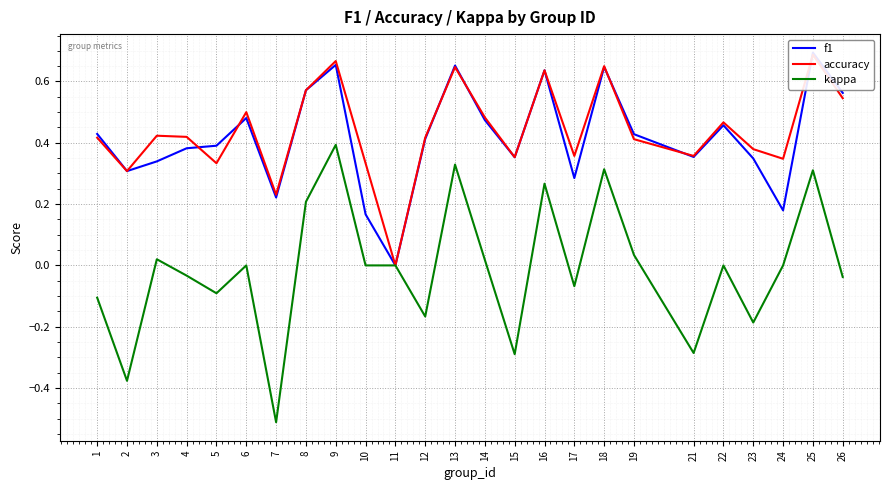

Rank the series by their maximum value, from lowest to highest.

kappa, accuracy, f1